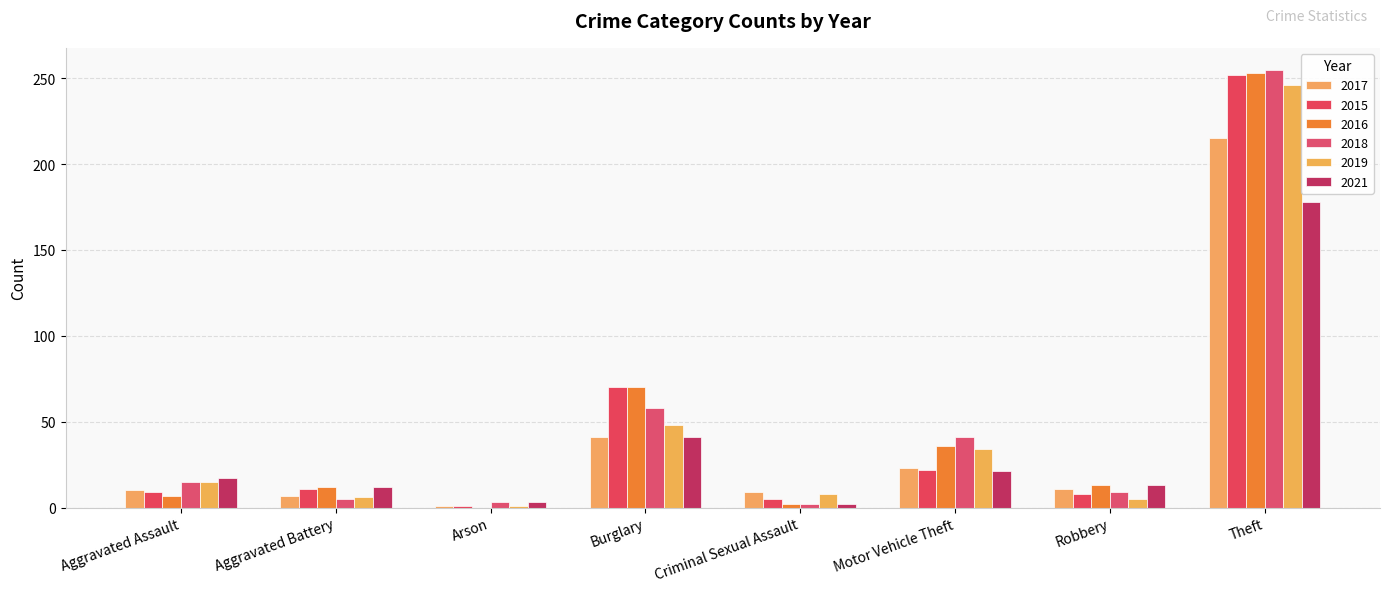

Which series has the largest range (max minus min)?

2016